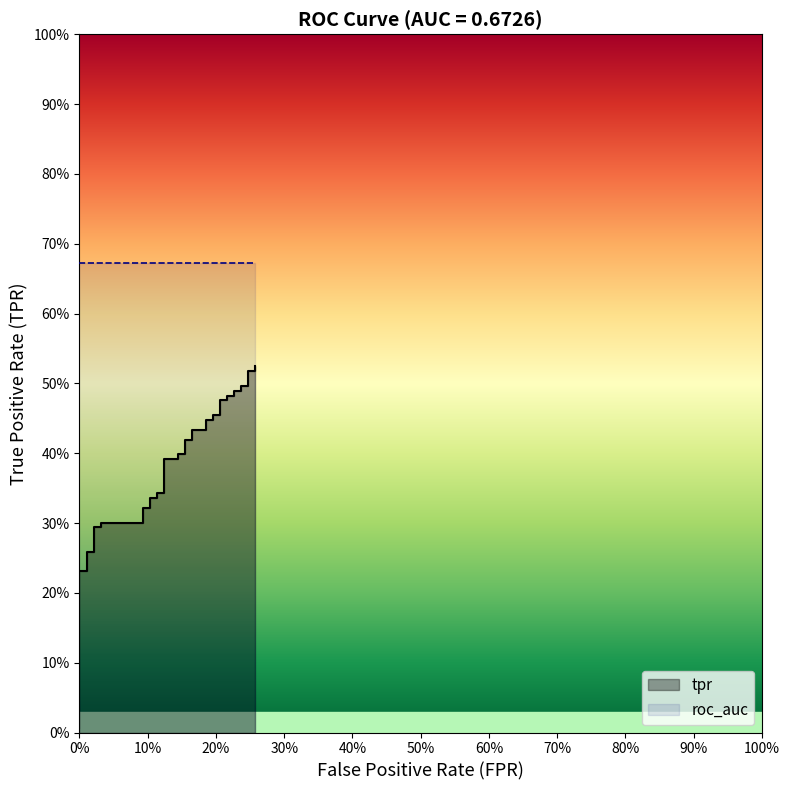

What is the difference between the second highest and second lowest values?

0.4